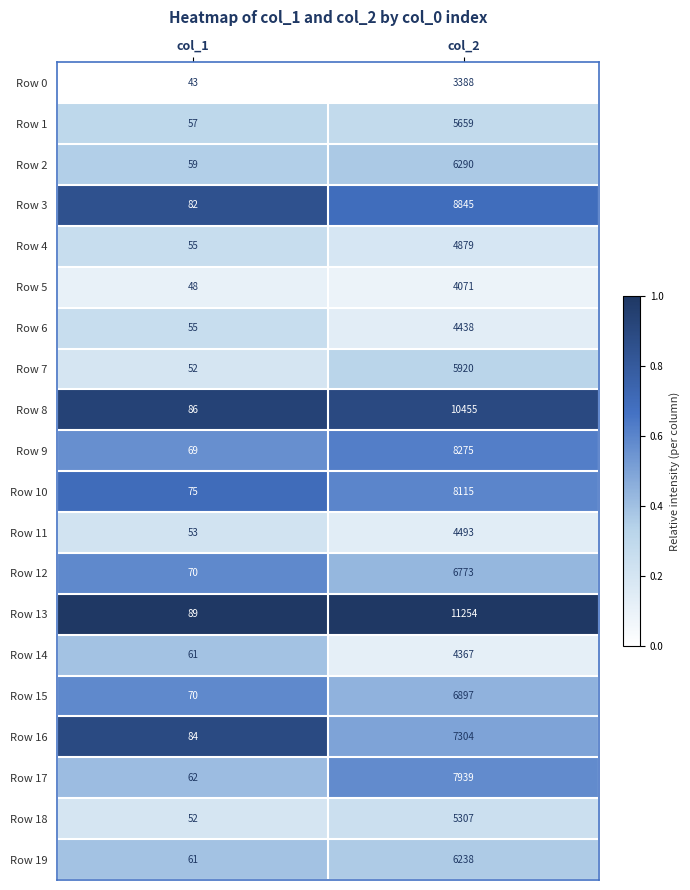

Is the value of Row 6 at col_1 greater than the value of Row 11 at col_1?

Yes